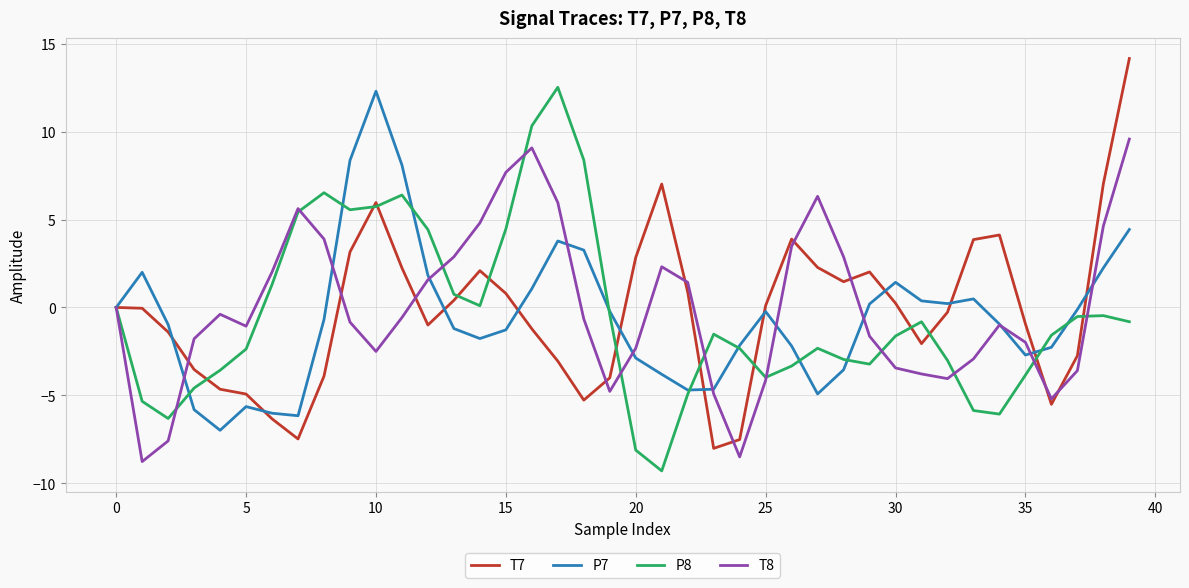

Which series has the largest range (max minus min)?

T7